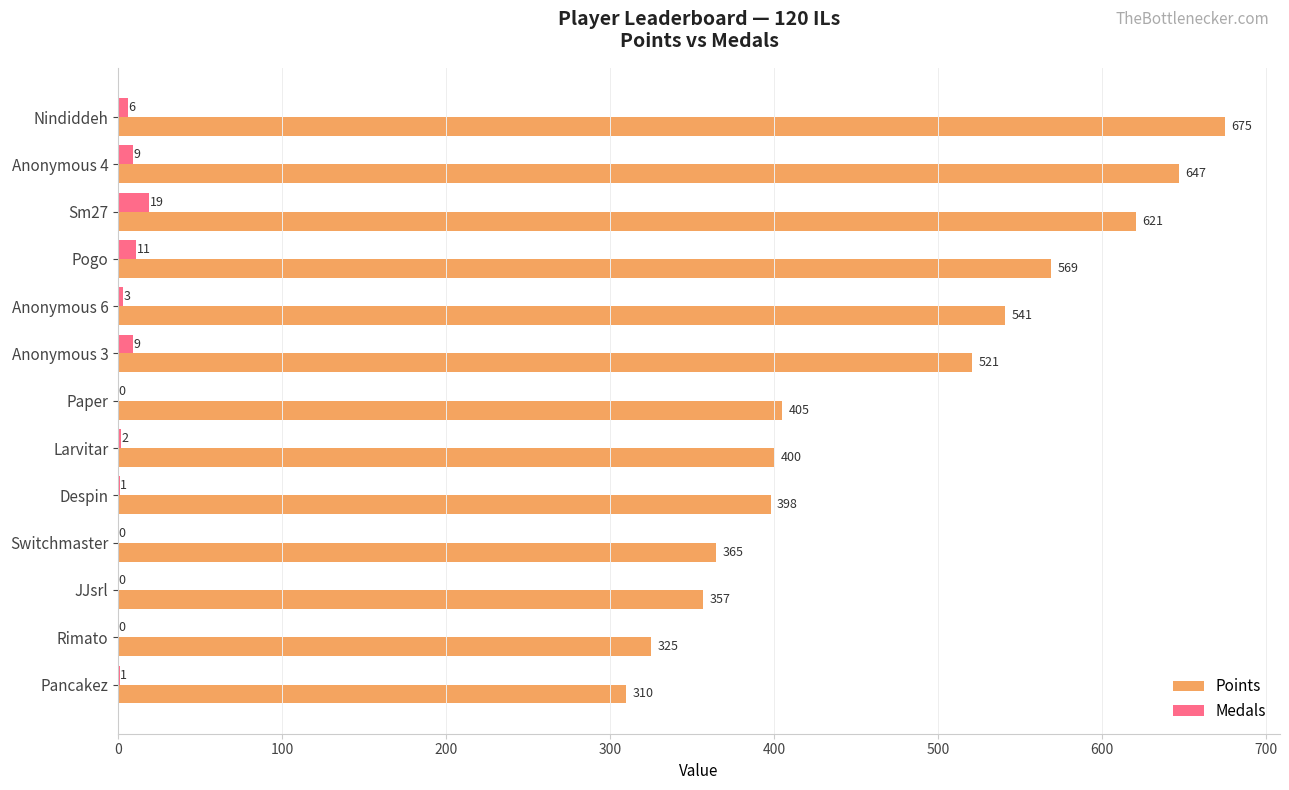

The value of Points at Larvitar is 400. True or false?

True